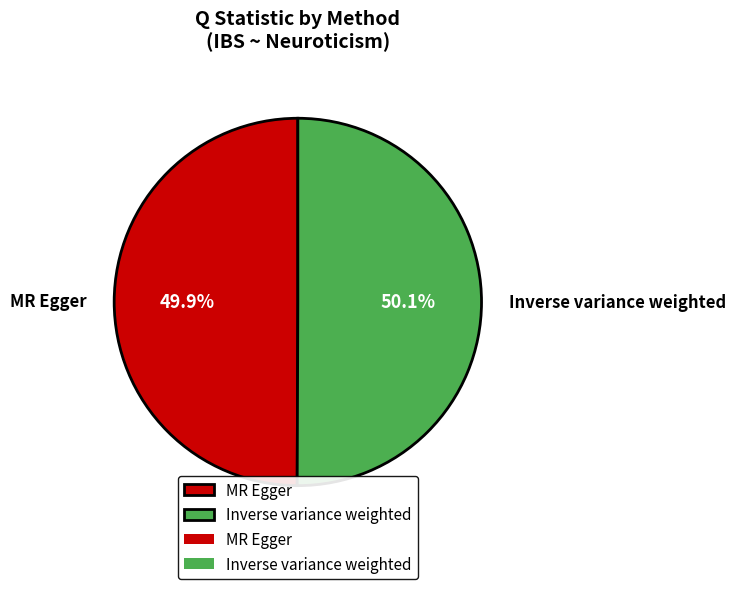

Does any single category account for the majority?

Yes